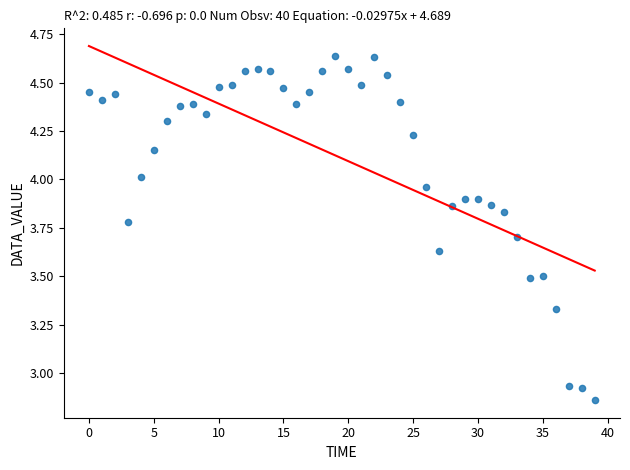

What is the range of Y values (max minus min)?

1.8